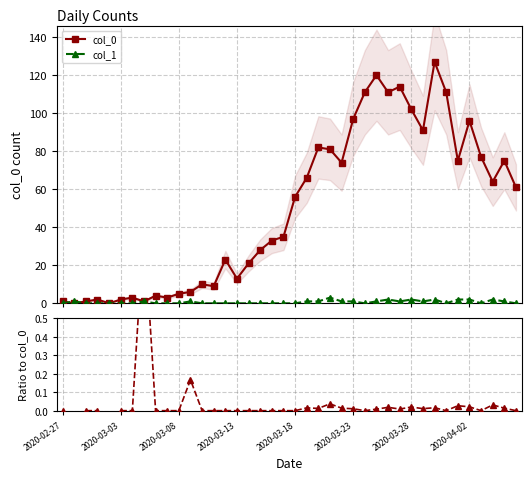

What is the total value across all series at 37?

66.0